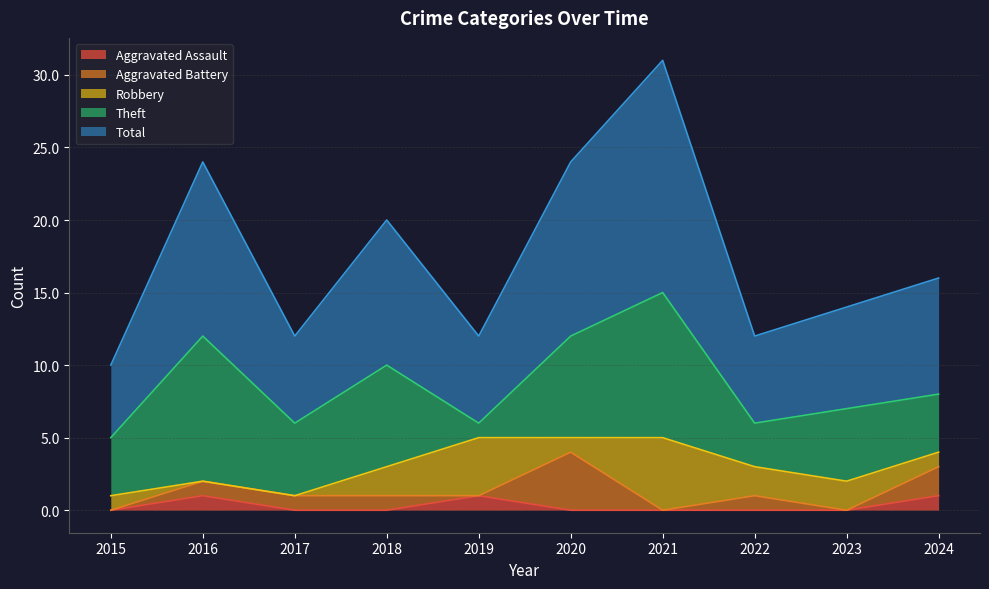

How many values in the Total series are below 8?

5